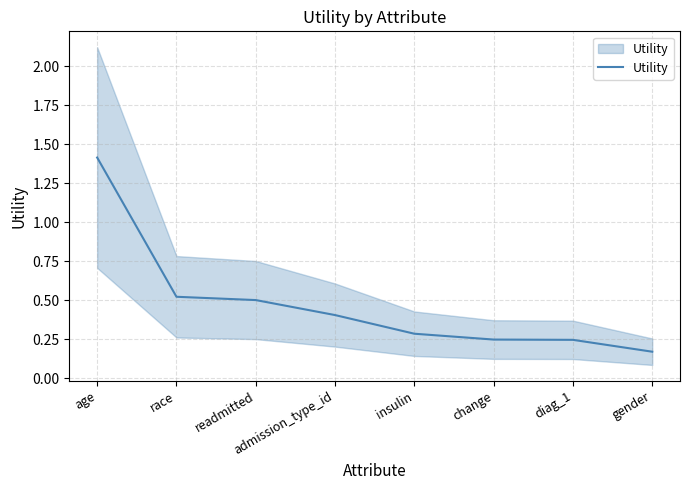

True or false: there are more than 0 points higher than both neighbors.

False